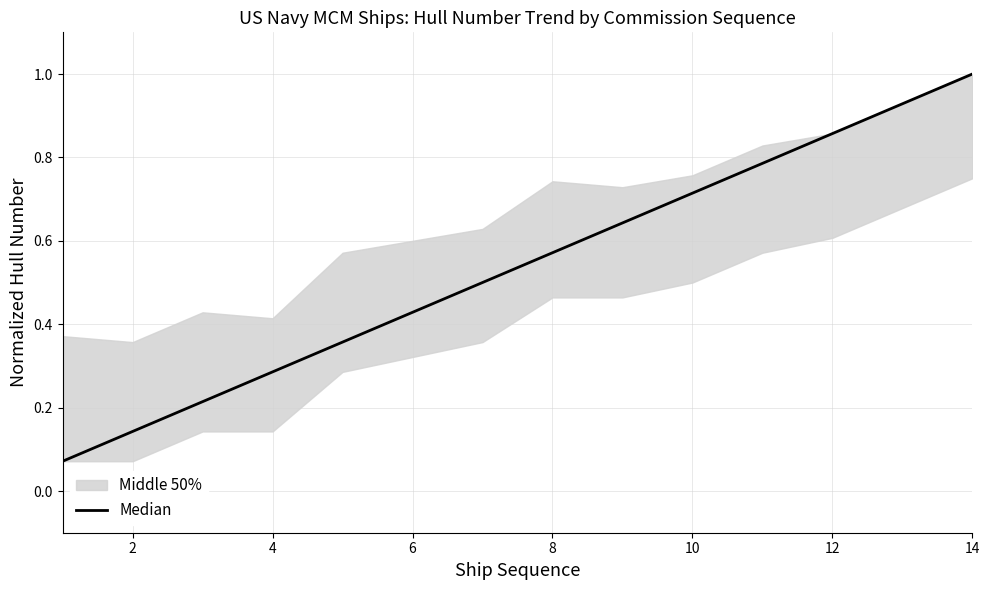

Does the chart display data point markers on the line(s)?

No